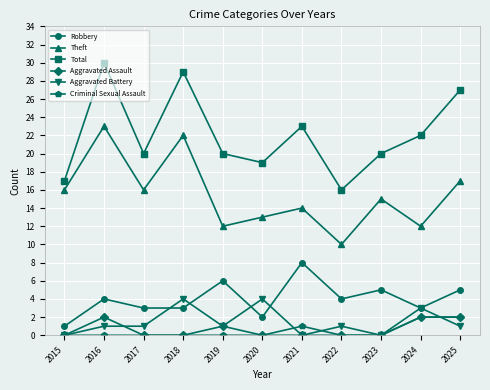

What is the average value of the Theft series?

15